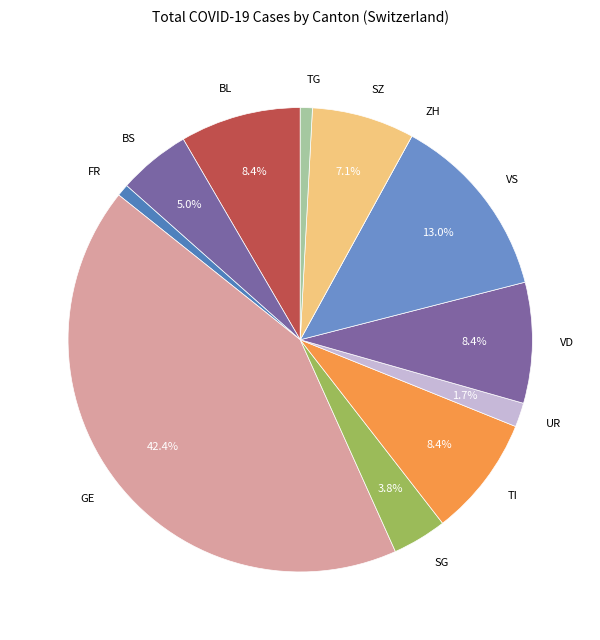

What portion of the pie excludes BS?

95.0%